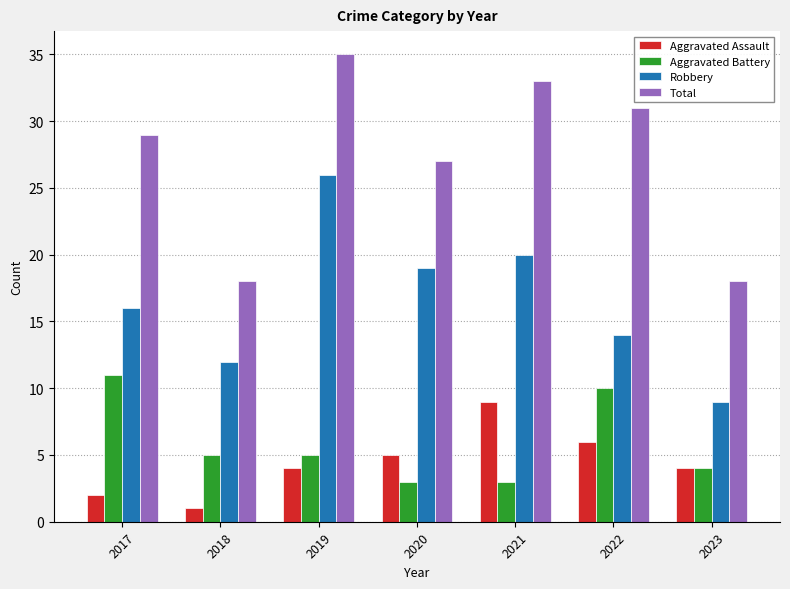

Reading left to right, extract all data points from this chart.

Aggravated Assault: 2017=2	2018=1	2019=4	2020=5	2021=9	2022=6	2023=4
Aggravated Battery: 2017=11	2018=5	2019=5	2020=3	2021=3	2022=10	2023=4
Robbery: 2017=16	2018=12	2019=26	2020=19	2021=20	2022=14	2023=9
Total: 2017=29	2018=18	2019=35	2020=27	2021=33	2022=31	2023=18